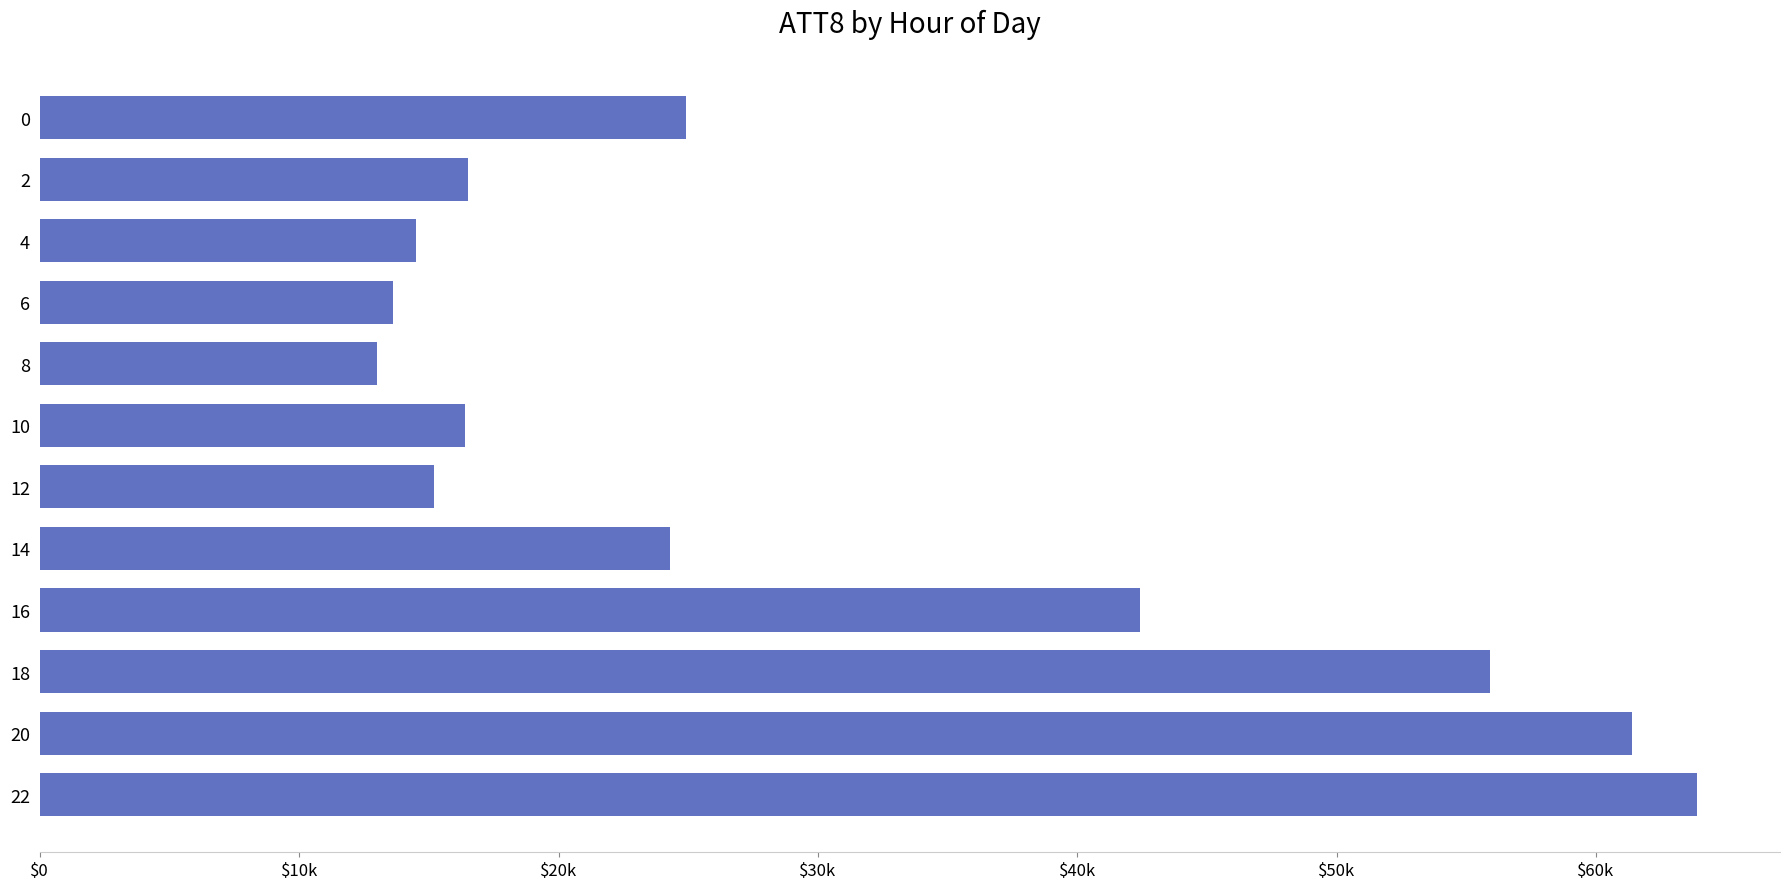

Are the bars horizontal?

Yes